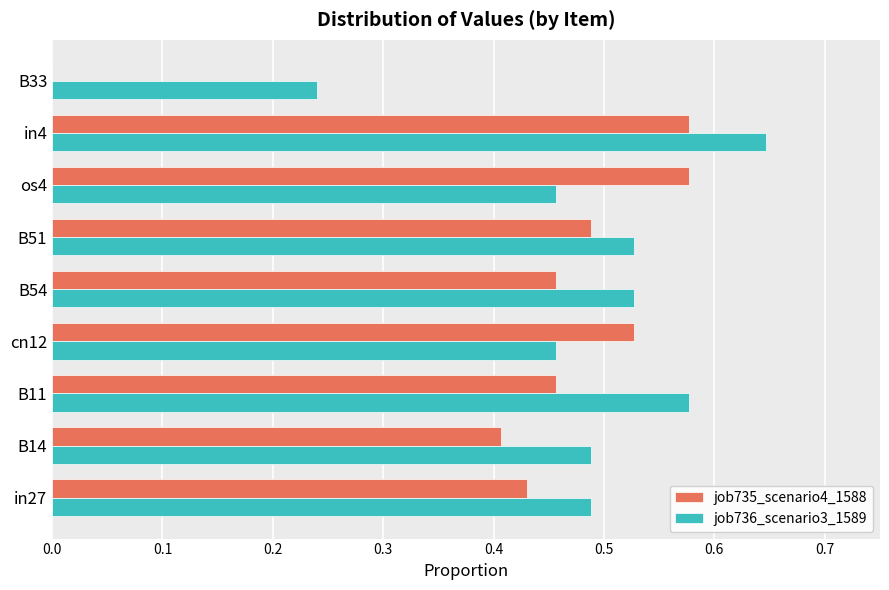

The job735_scenario4_1588 series shows -0.2 at B33. True or false?

False